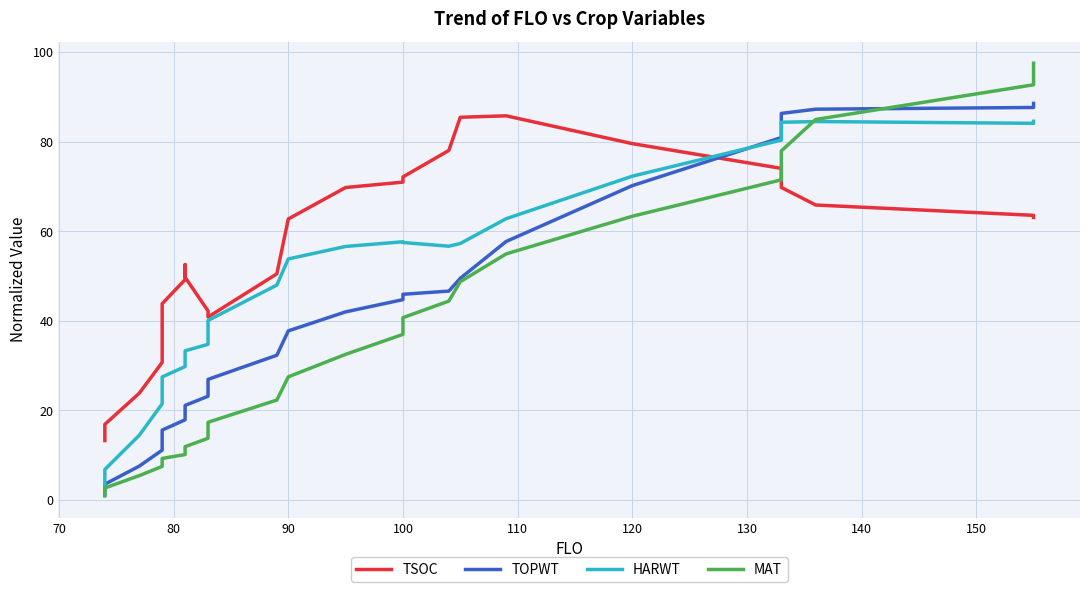

What is the highest value of the HARWT series?

84.6